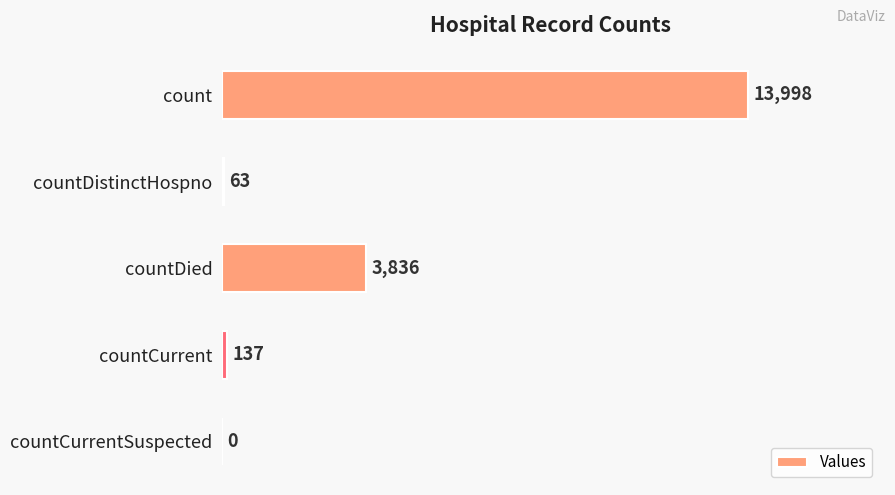

What is the sum of the values at count and countDistinctHospno?

14061